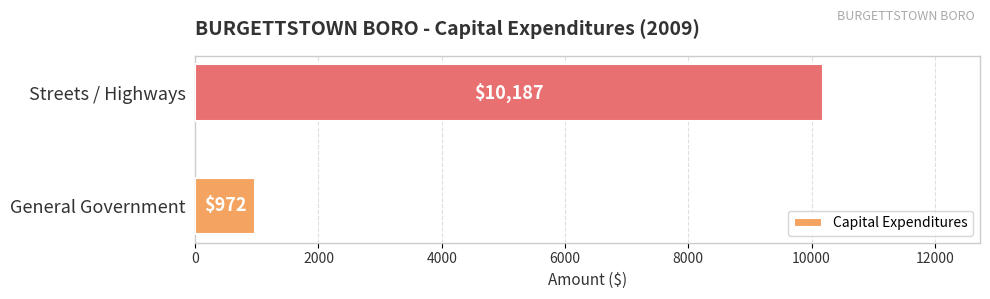

How many values are below 10187?

1